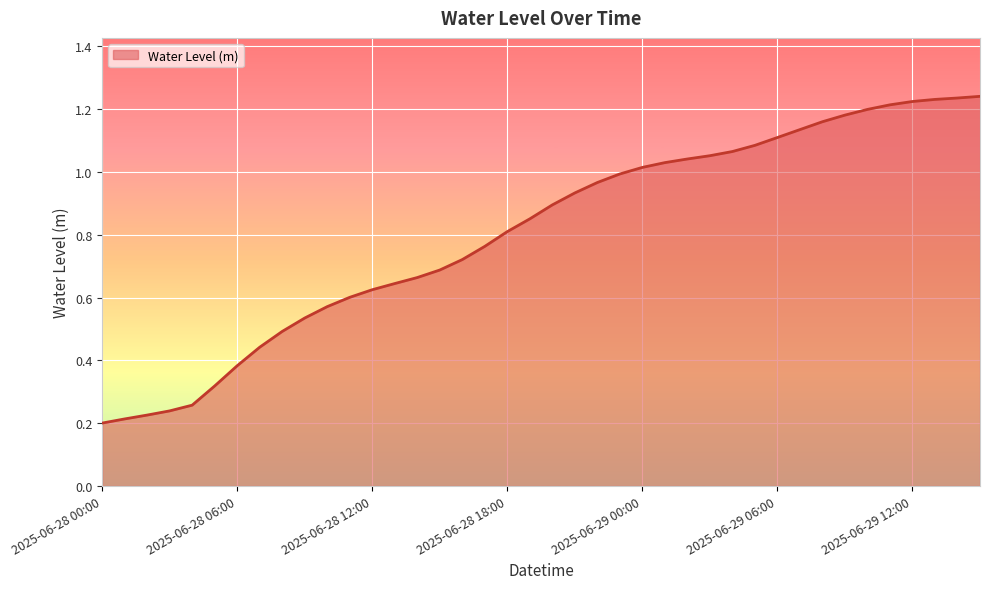

Does the chart have visible grid lines?

Yes